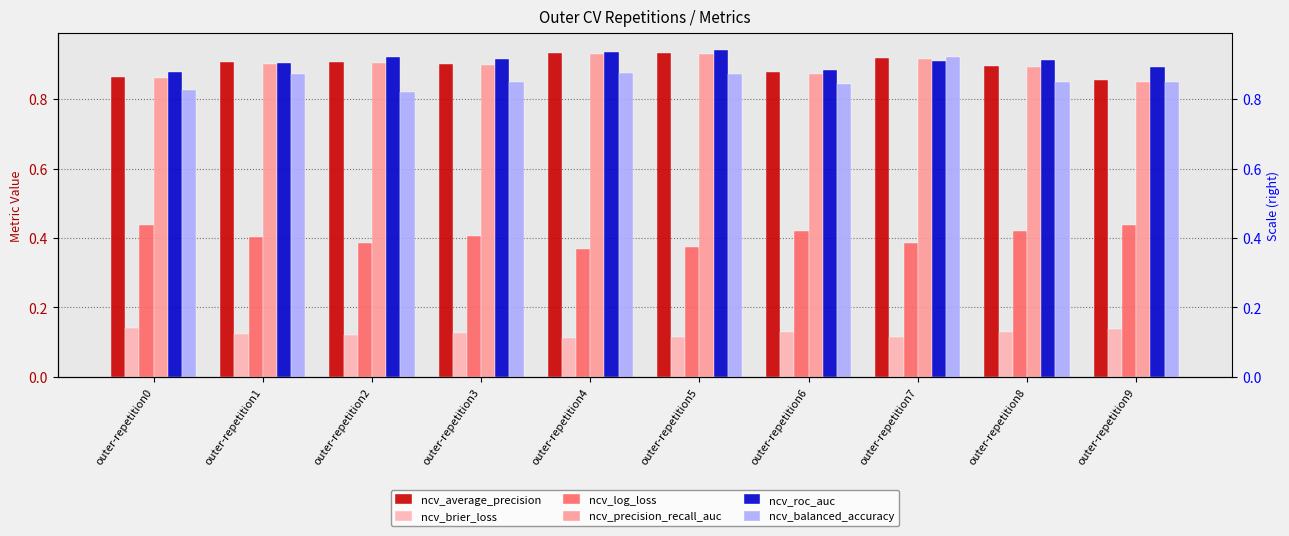

Which series has the largest total across all categories?

ncv_roc_auc